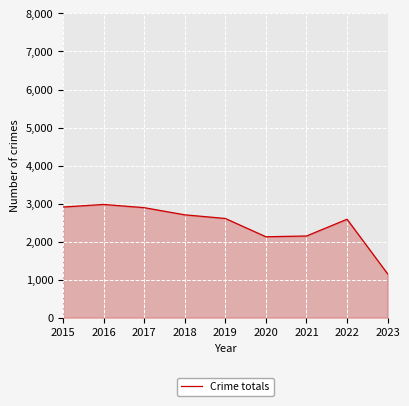

At which category does the chart reach its minimum across all series?

2023